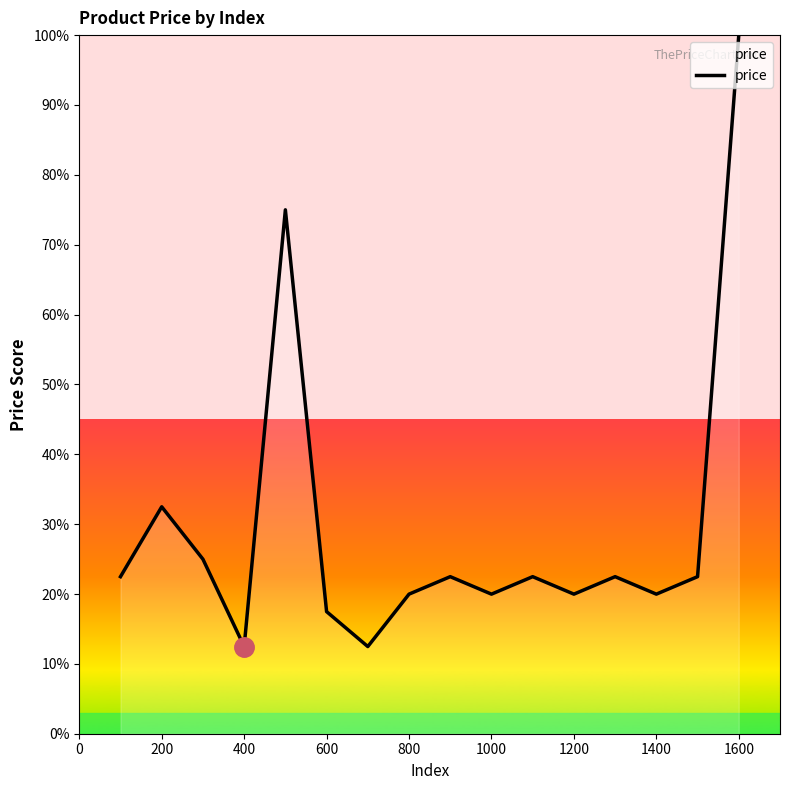

What is the maximum value shown in the chart?

100.0